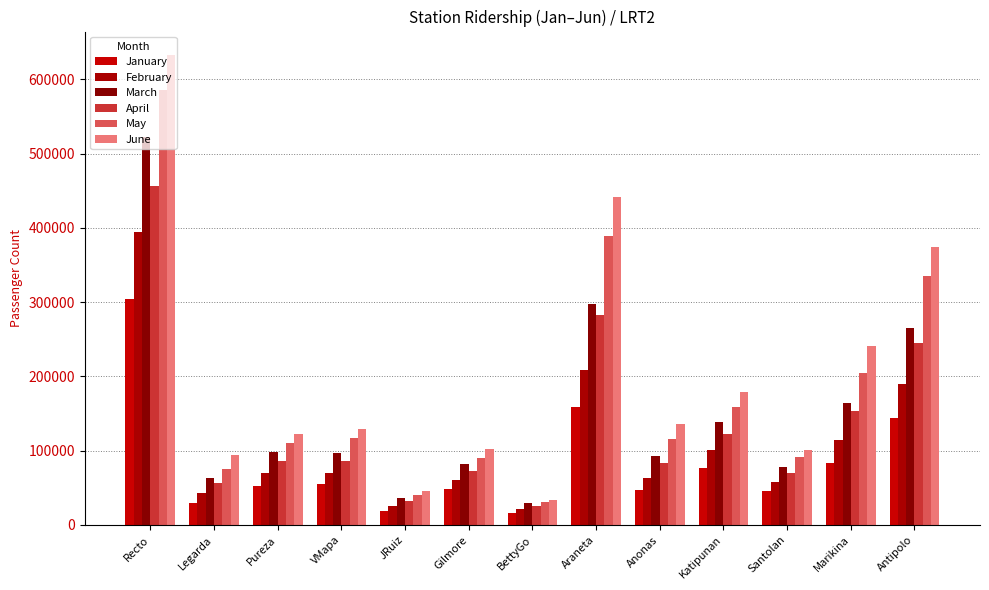

At which category is the sum across all series the highest?

Recto